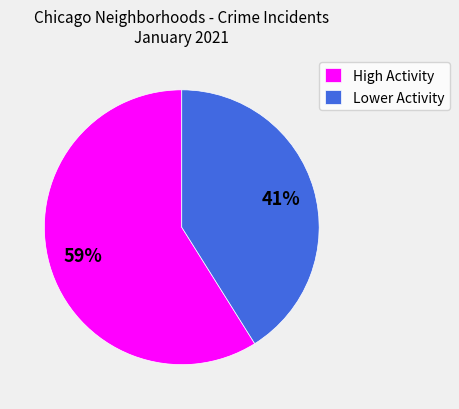

How many slices are in this pie chart?

2